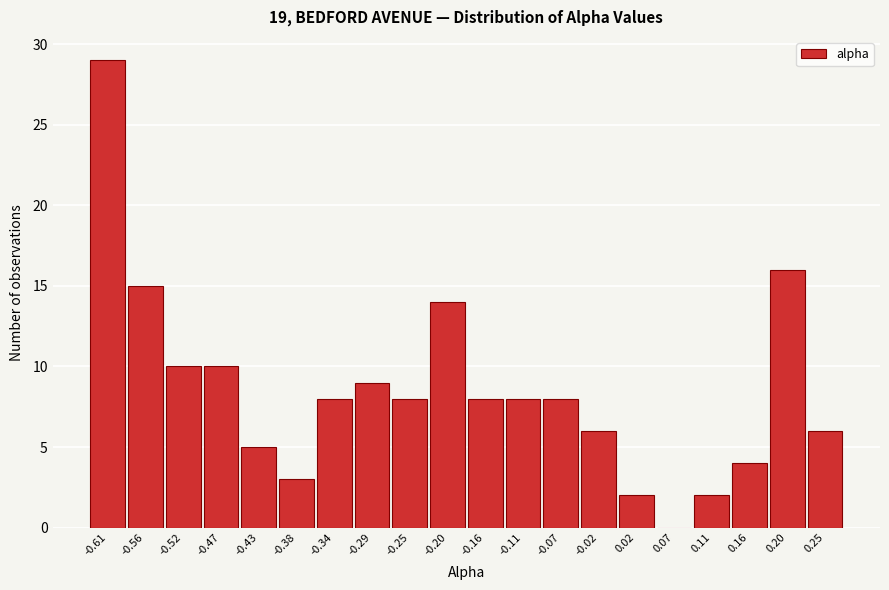

Reading left to right, extract all data points from this chart.

-0.61=29	-0.56=15	-0.52=10	-0.47=10	-0.43=5	-0.38=3	-0.34=8	-0.29=9	-0.25=8	-0.20=14	-0.16=8	-0.11=8	-0.07=8	-0.02=6	0.02=2	0.07=0	0.11=2	0.16=4	0.20=16	0.25=6